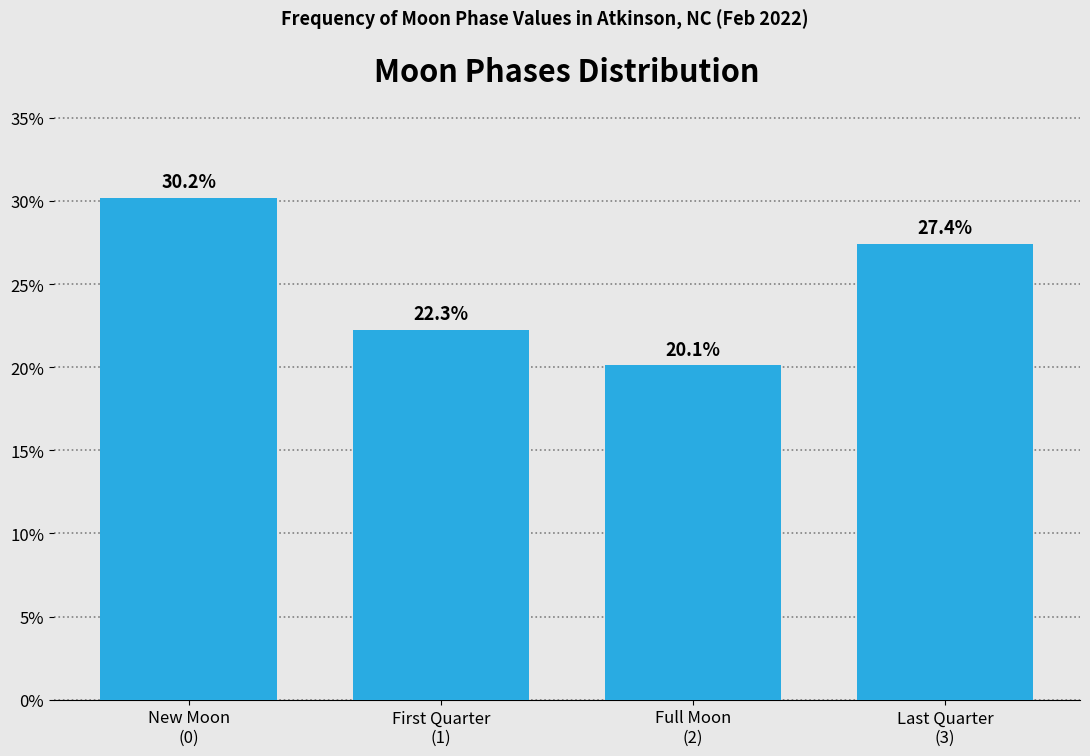

Reading left to right, extract all data points from this chart.

30.2	22.3	20.1	27.4